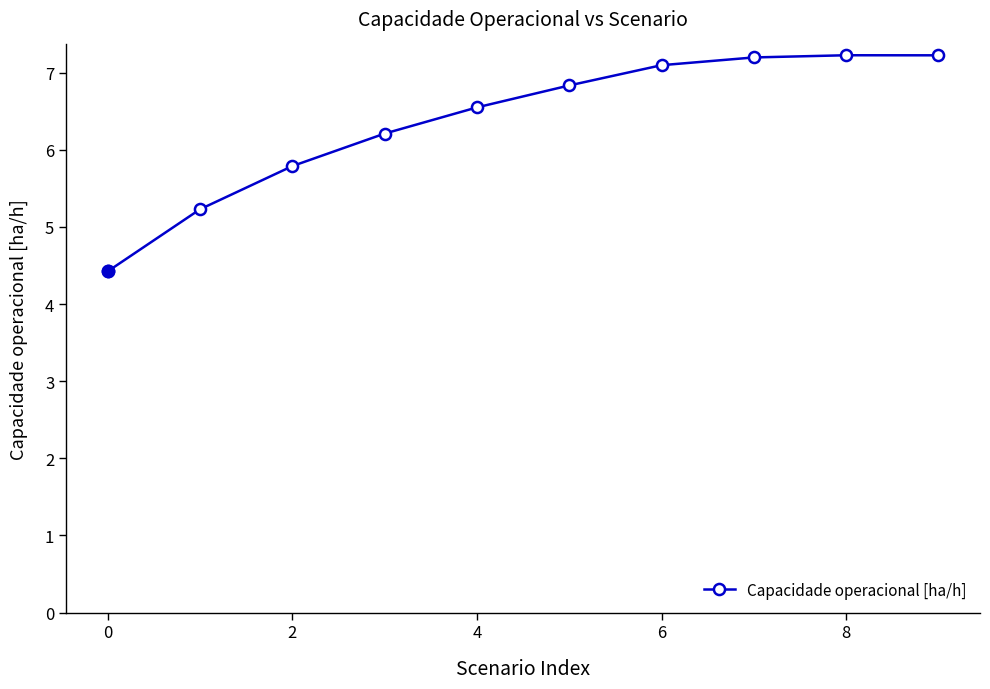

Reading left to right, extract all data points from this chart.

4.4	5.2	5.8	6.2	6.6	6.8	7.1	7.2	7.2	7.2